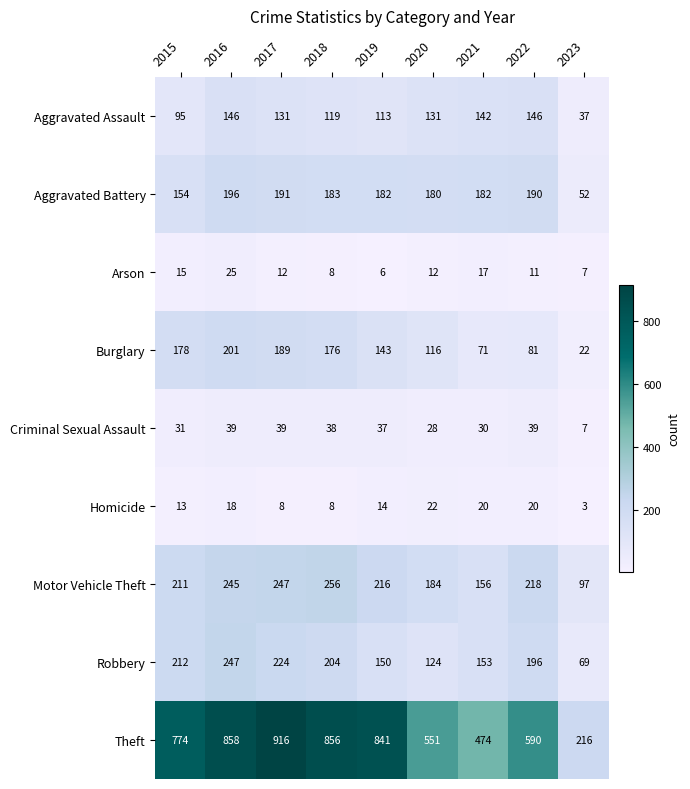

Is it true that Theft equals 551 at 2020?

True